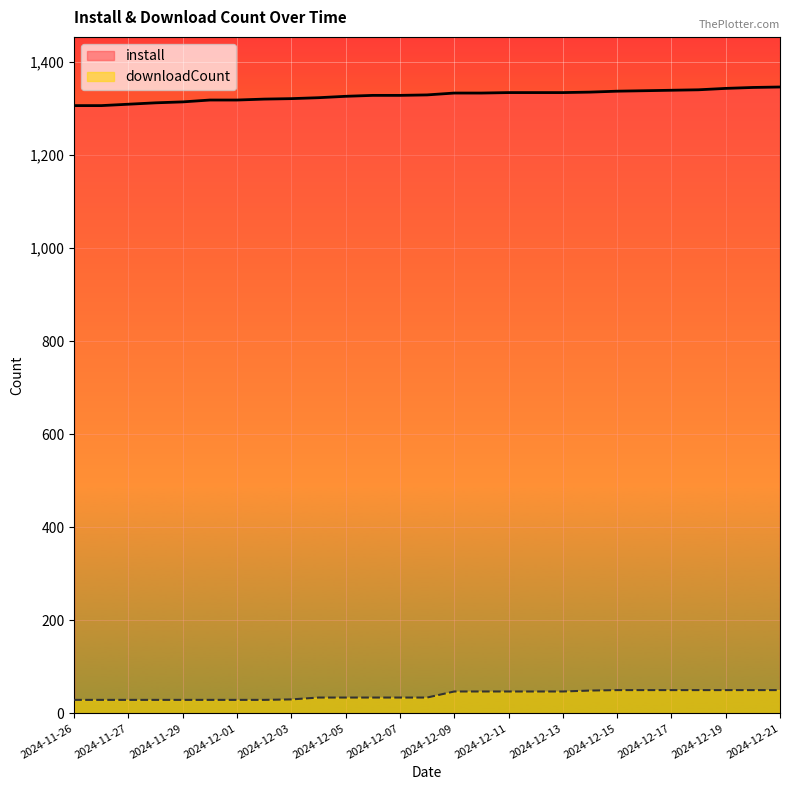

What is the average value of the install series?

1328